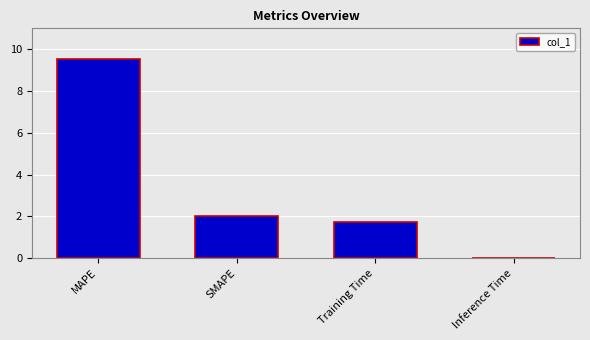

What is the sum of all values?

13.3